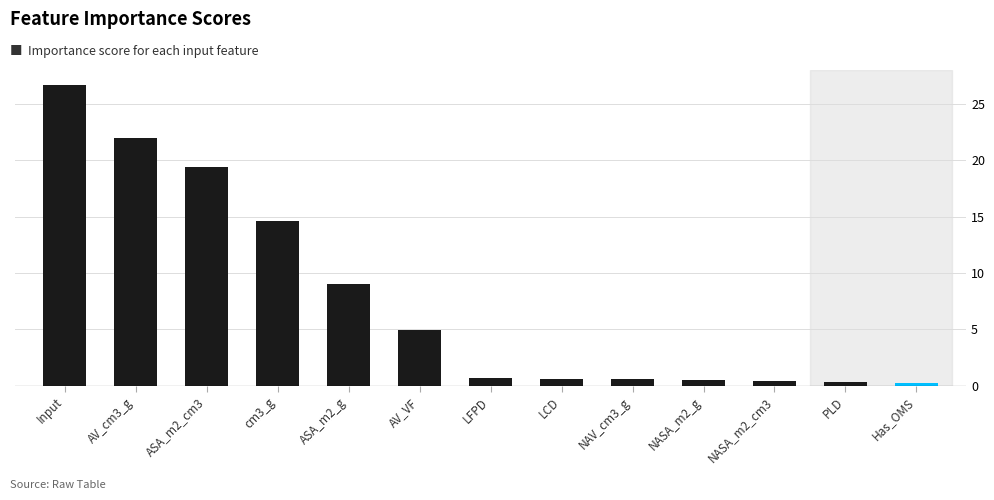

What position from the right is PLD?

2